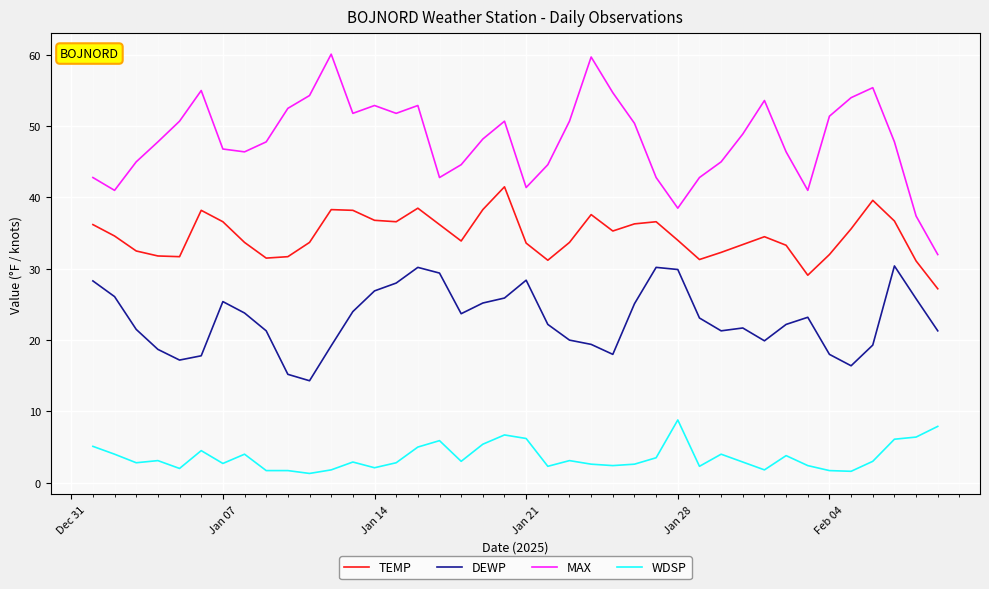

List the series in order of their overall mean, highest first.

MAX, TEMP, DEWP, WDSP